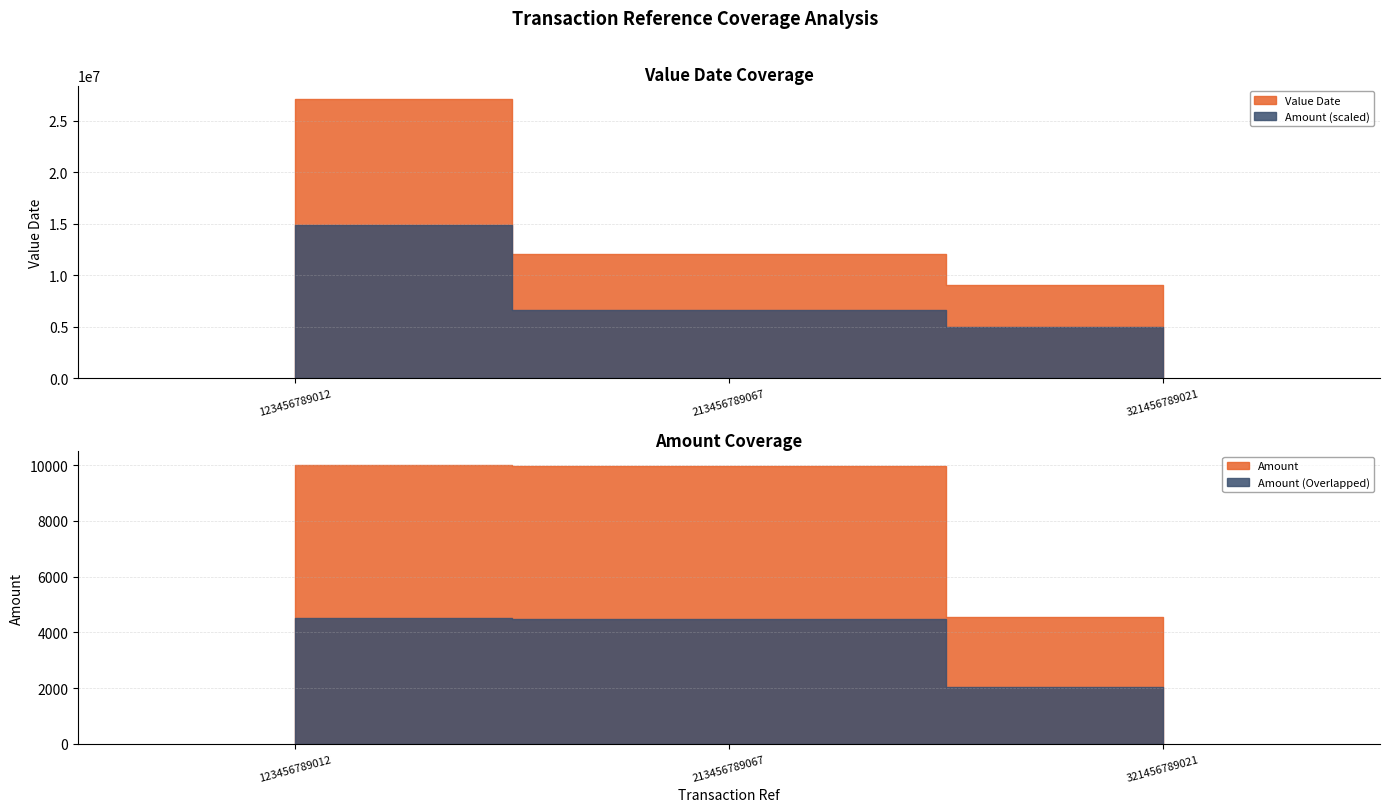

What is the difference between the highest and lowest values at 123456789012?

27041999.1